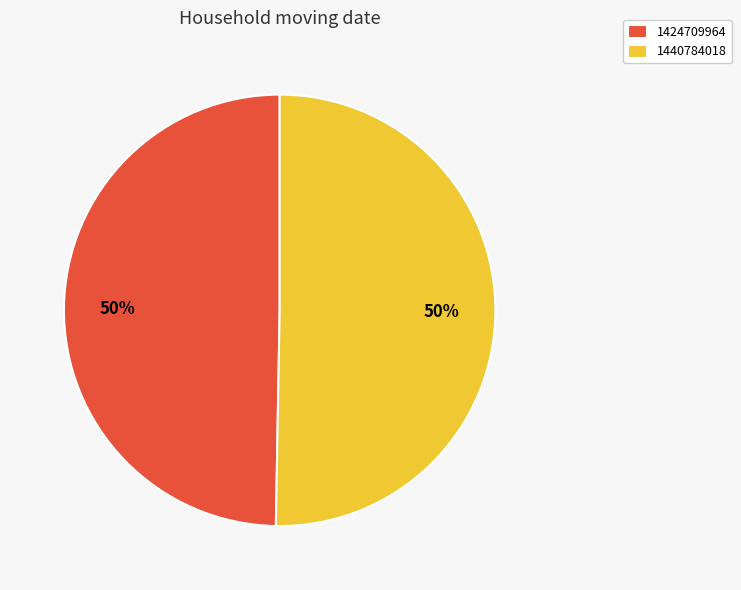

To the nearest percent, what is the average slice percentage?

50%